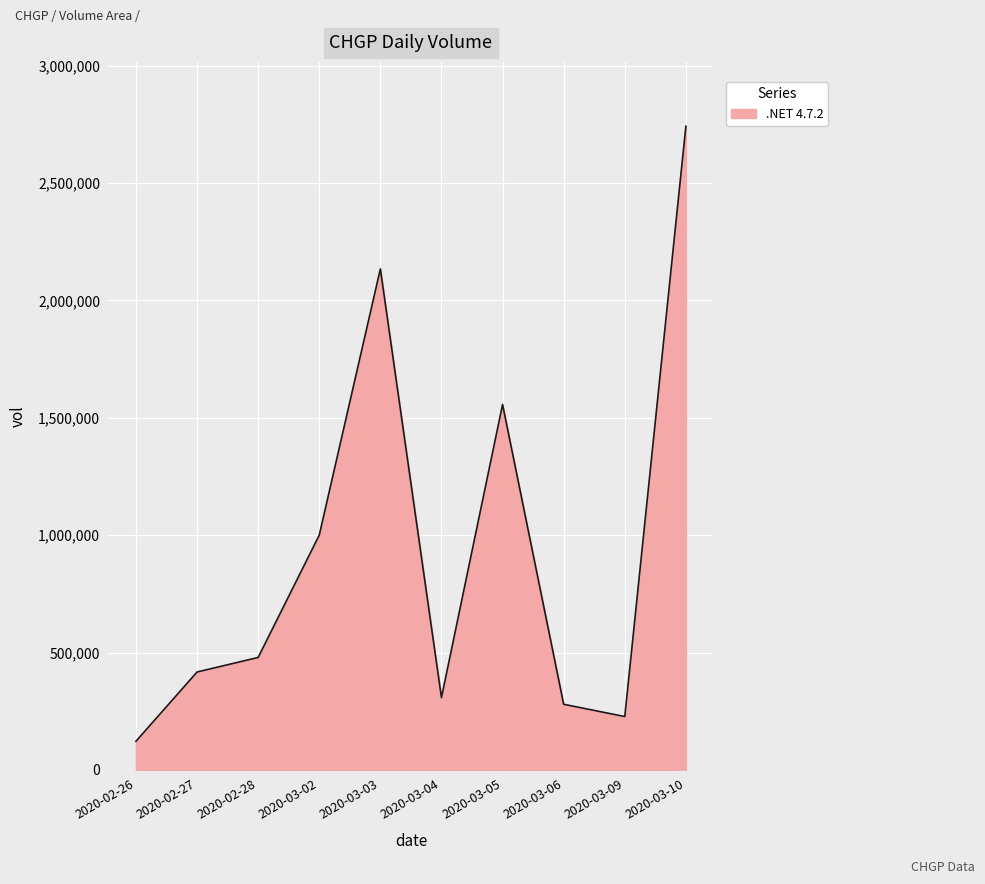

What position from the right is 2020-03-05?

4